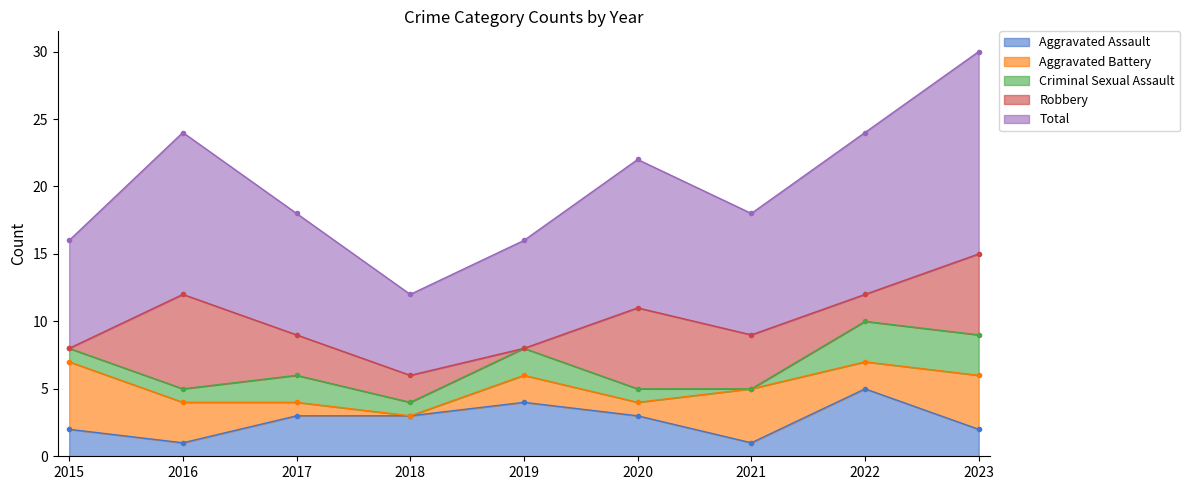

List the labels in order of Robbery value, smallest first.

2015, 2019, 2018, 2022, 2017, 2021, 2020, 2023, 2016